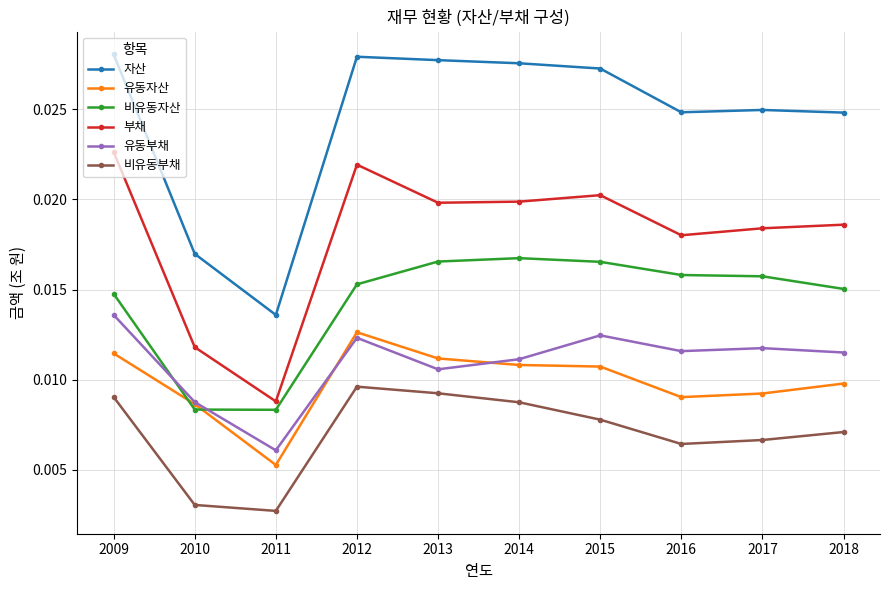

True or false: 유동부채 and 부채 intersect in this chart.

False